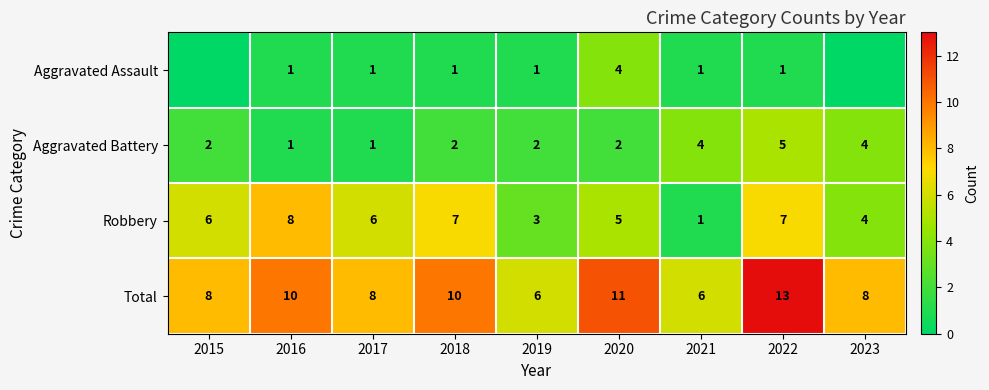

True or false: Robbery has a value of 6 at 2023.

False